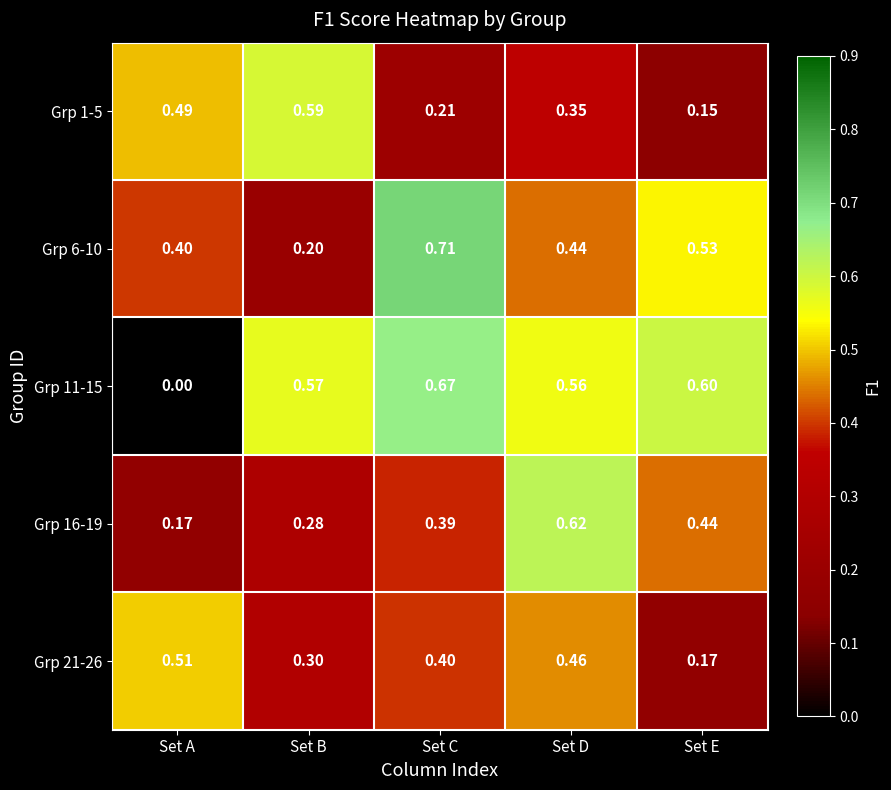

Where is Grp 1-5 nearest to the value 0?

Set E